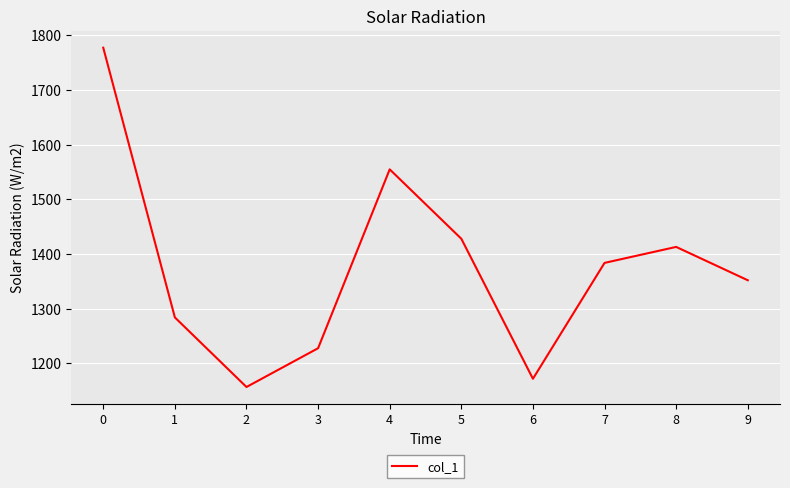

The chart shows a value of 1171.7 at 6. True or false?

True